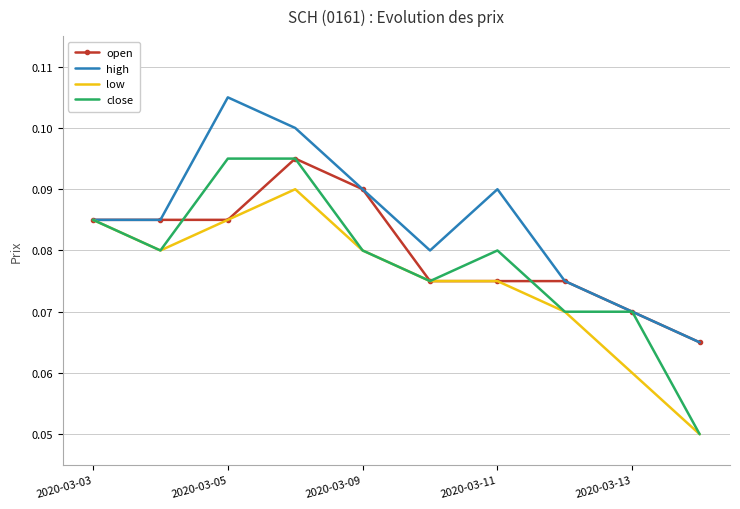

Count the high values in the range 0 to 1.

10